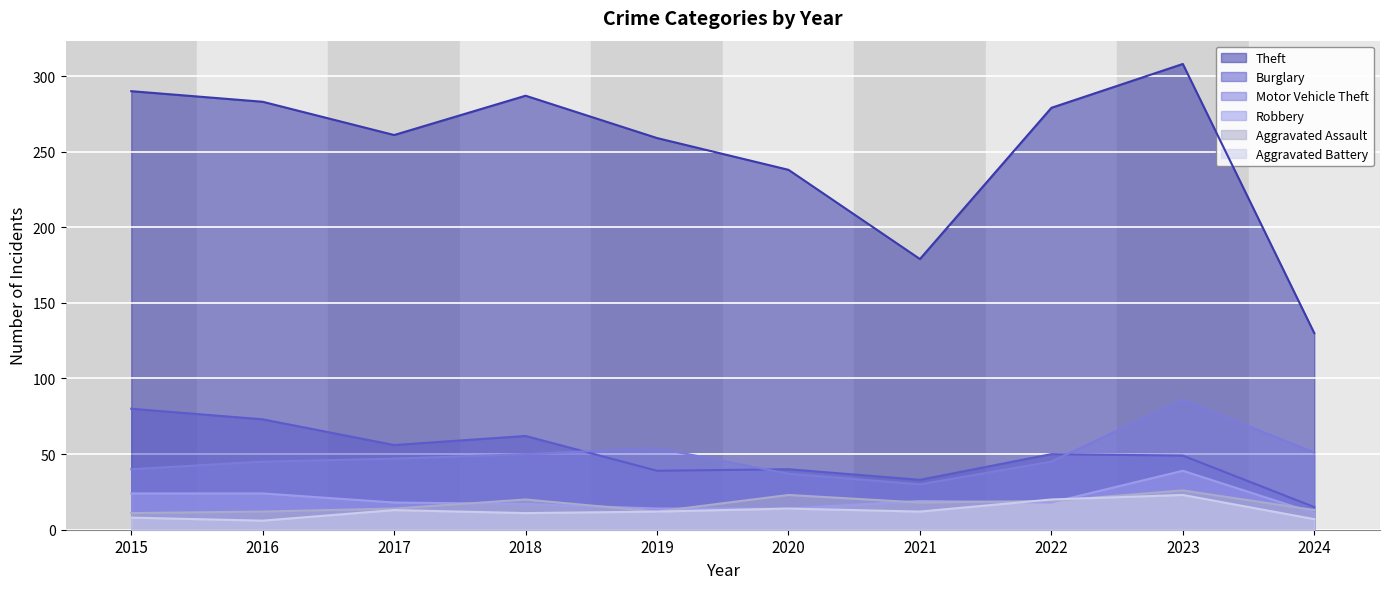

What value does the Theft series have at 2019, to the nearest 10?

260